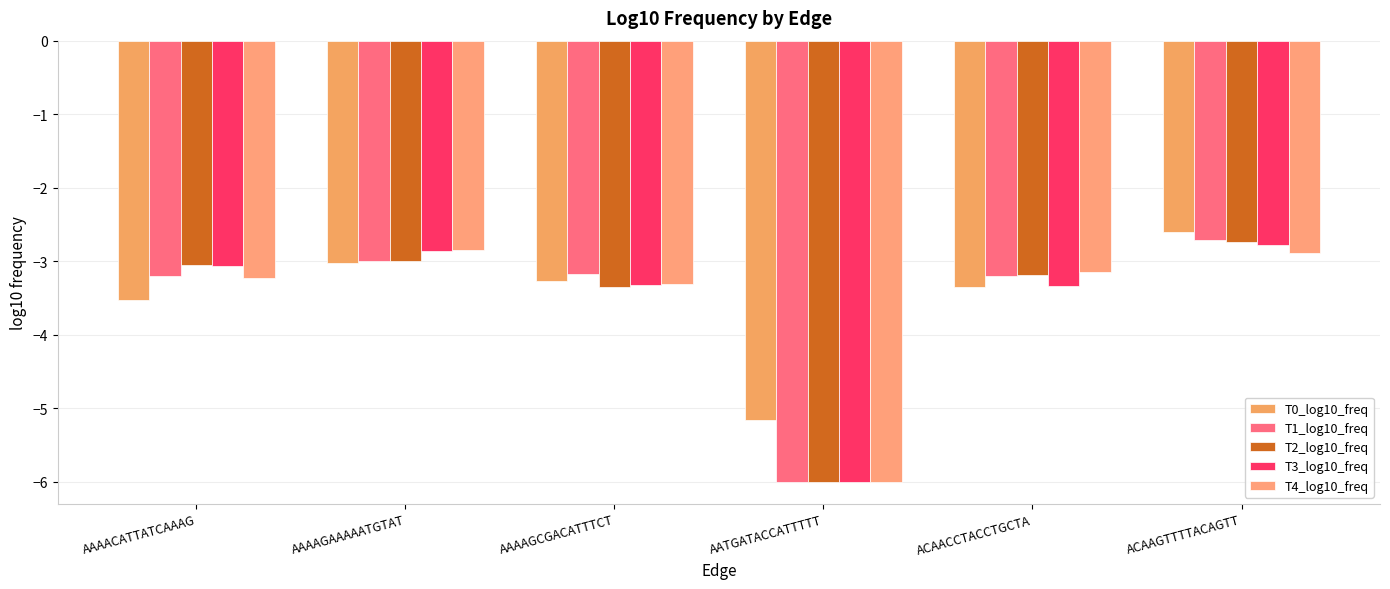

Does the chart contain any negative values?

Yes